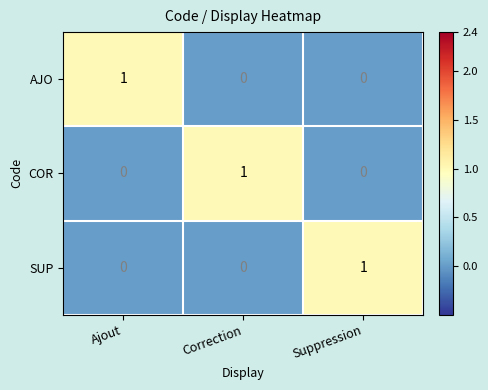

What is the spread (max minus min) of values at Suppression?

1